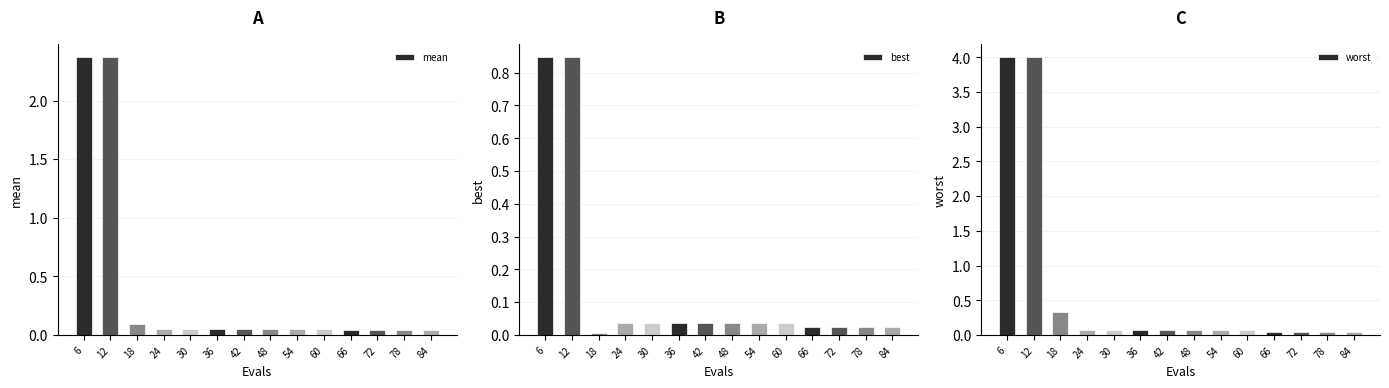

Rank the series by their average value, from highest to lowest.

worst, mean, best